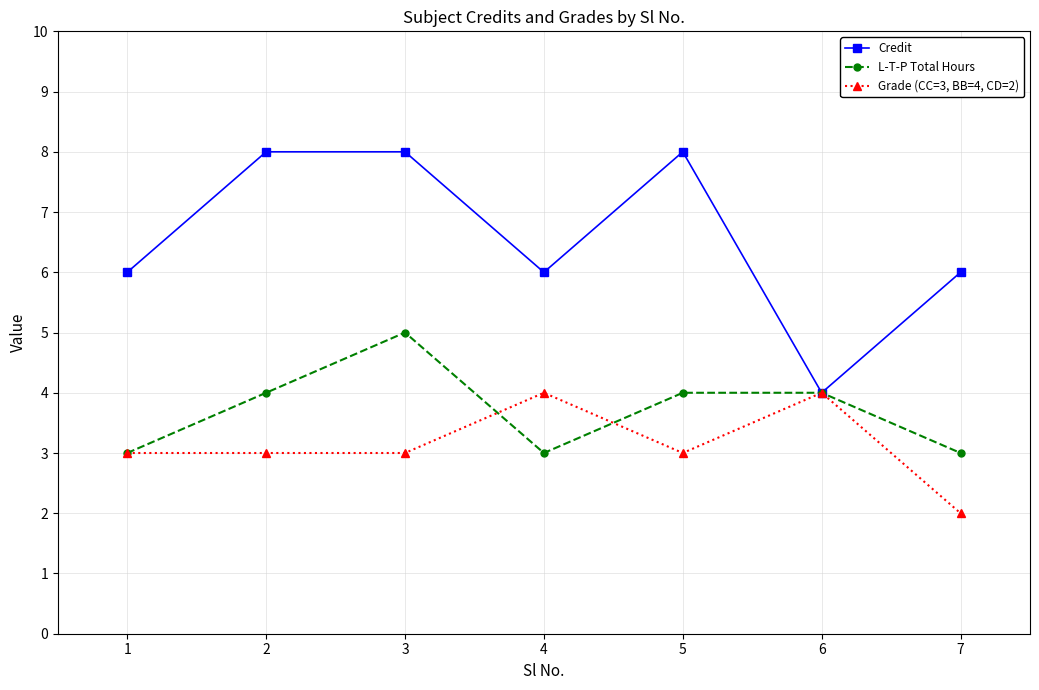

True or false: Grade (CC=3, BB=4, CD=2) has a value of 3 at 5.

True